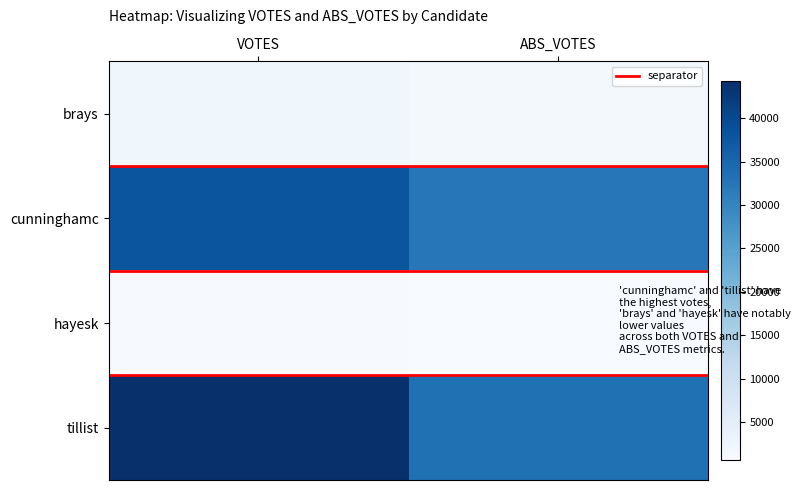

How many categories are shown in the chart?

2